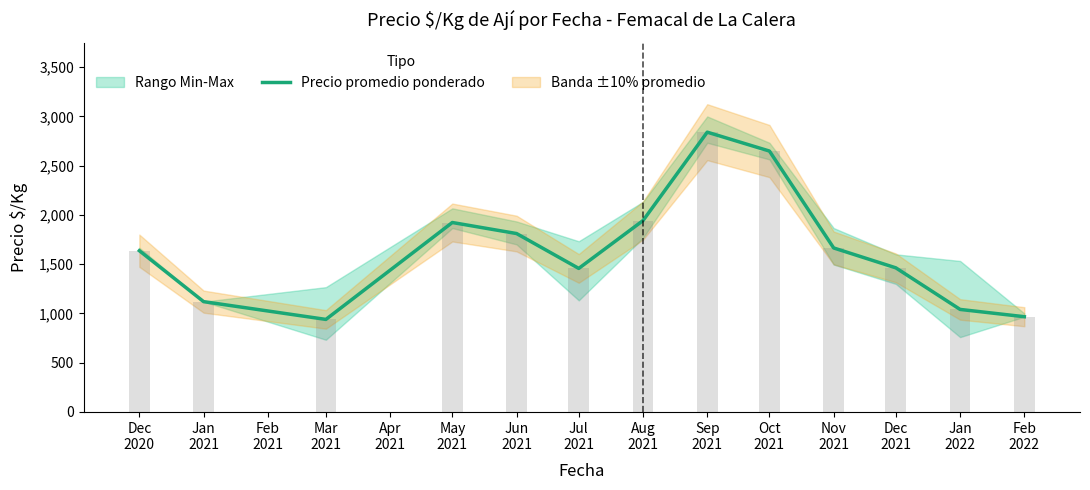

How many bars are there in total?

13